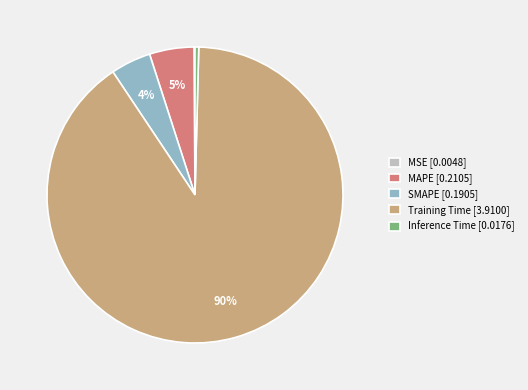

What is the largest slice in the pie chart?

Training Time